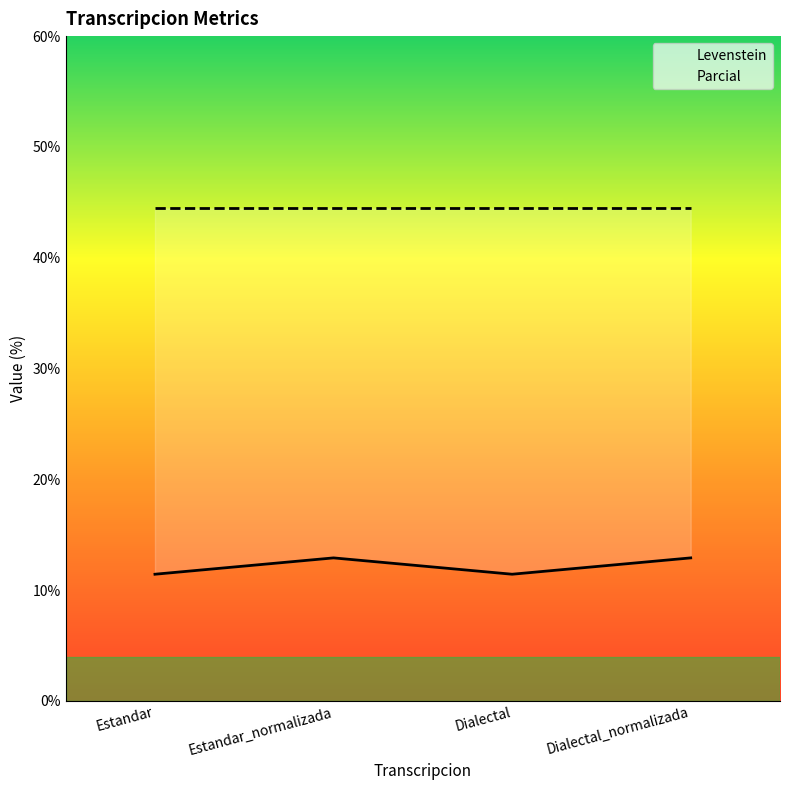

At which category does the chart reach its peak across all series?

Estandar_normalizada